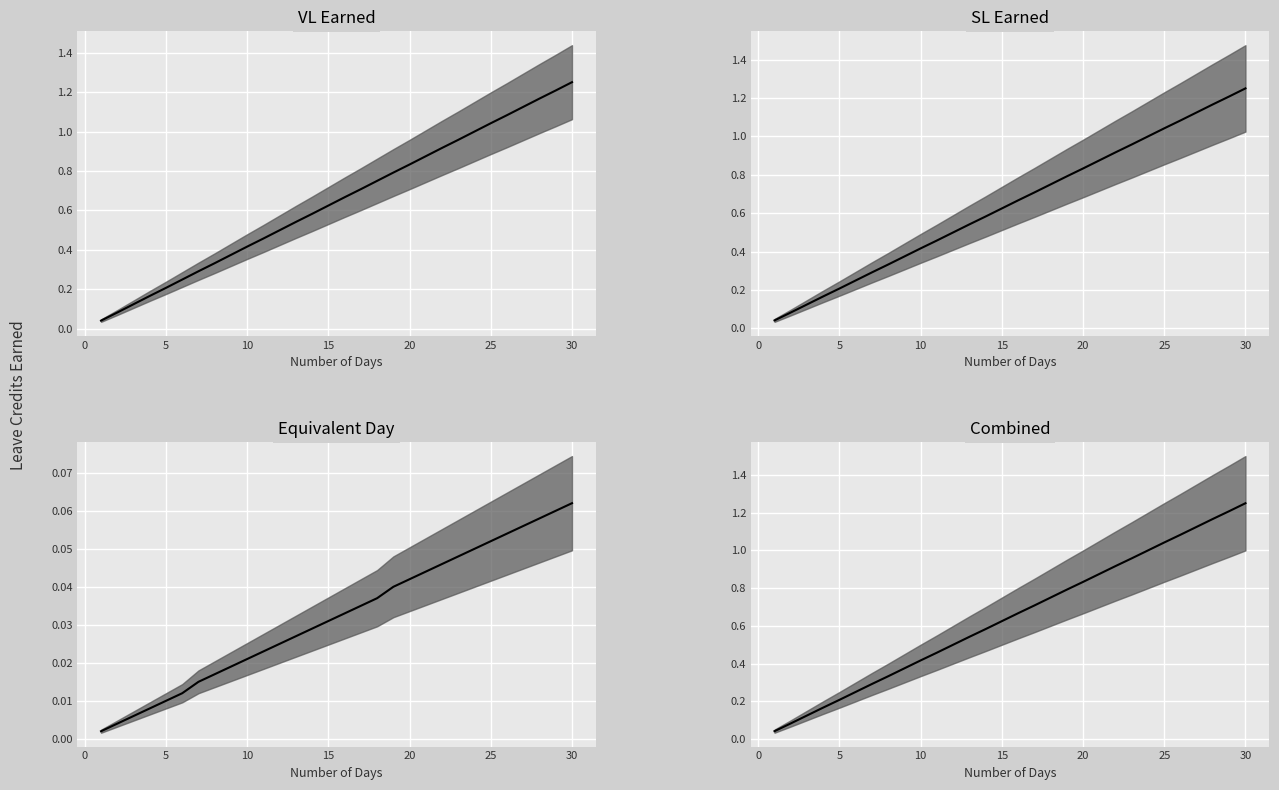

True or false: SL Earned and Equivalent Day intersect in this chart.

False